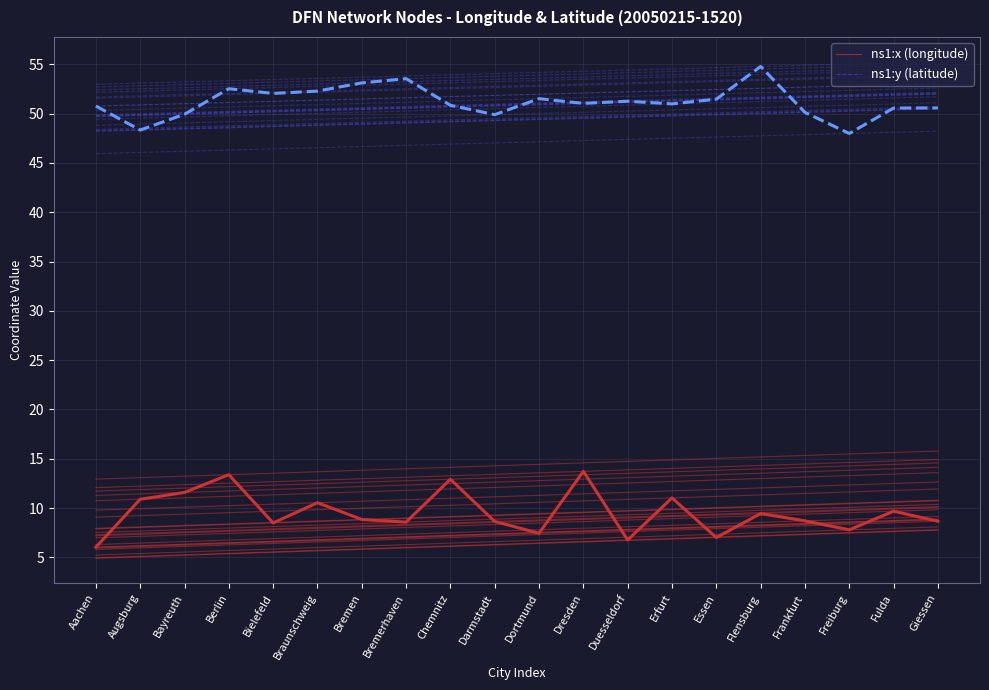

What is the label of the 20th point from the left?

Giessen